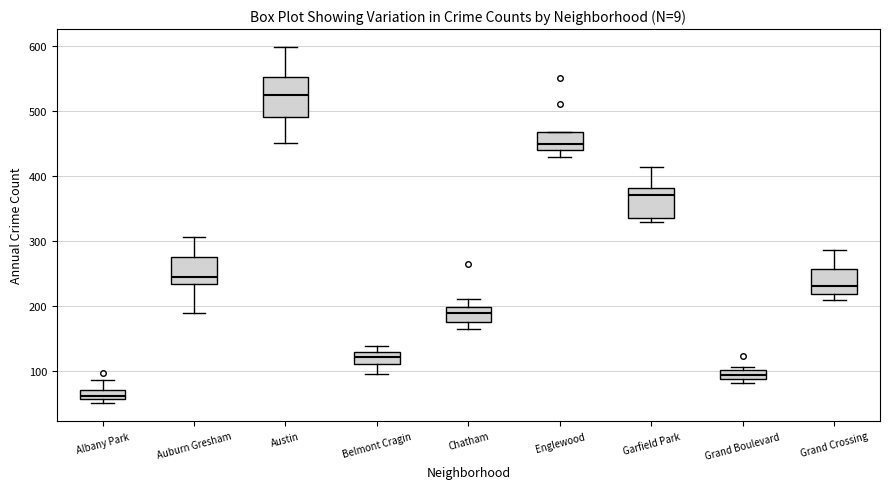

Where is the lower edge of the box for Austin on the y-axis? The values are not printed on the chart, so give them approximately, as read against the axis.

490